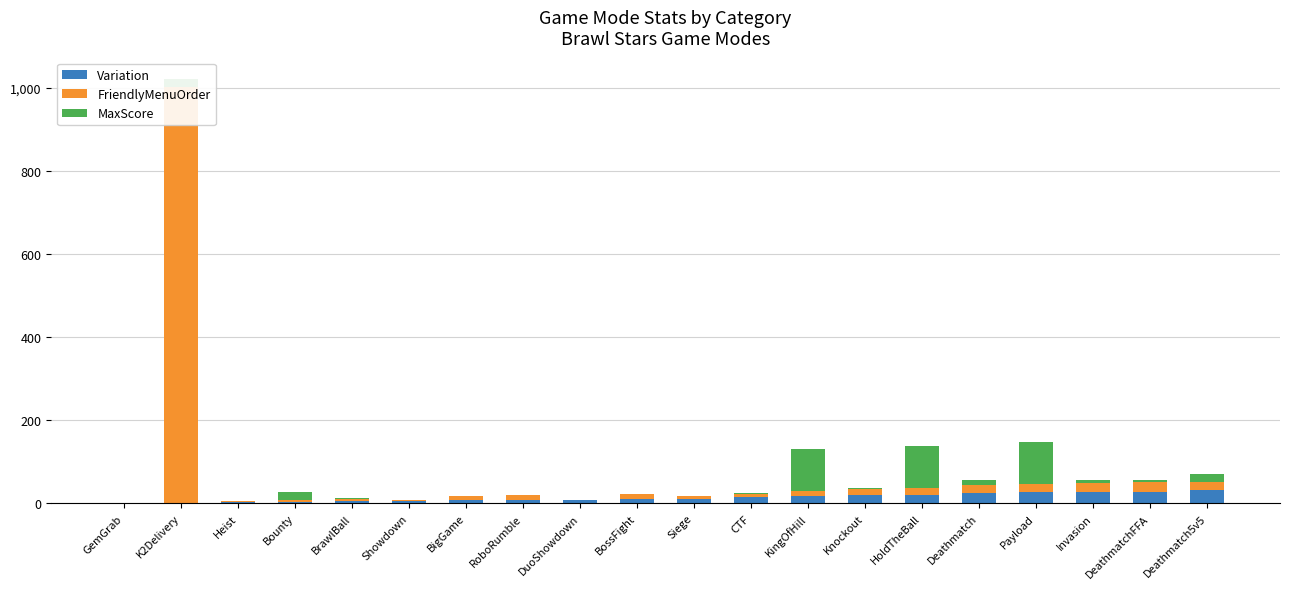

What is the greatest value displayed?

1000